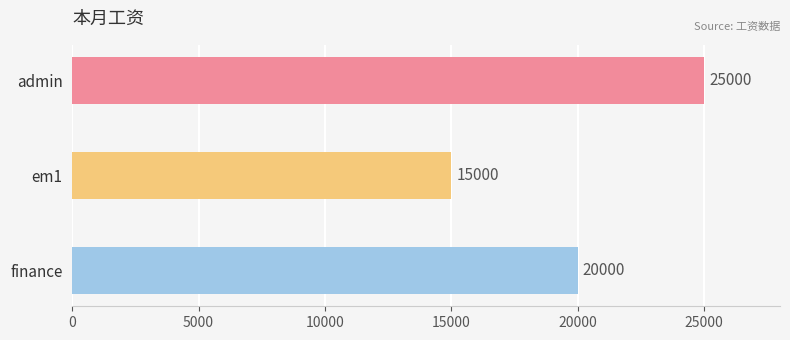

What position from the bottom is admin?

3